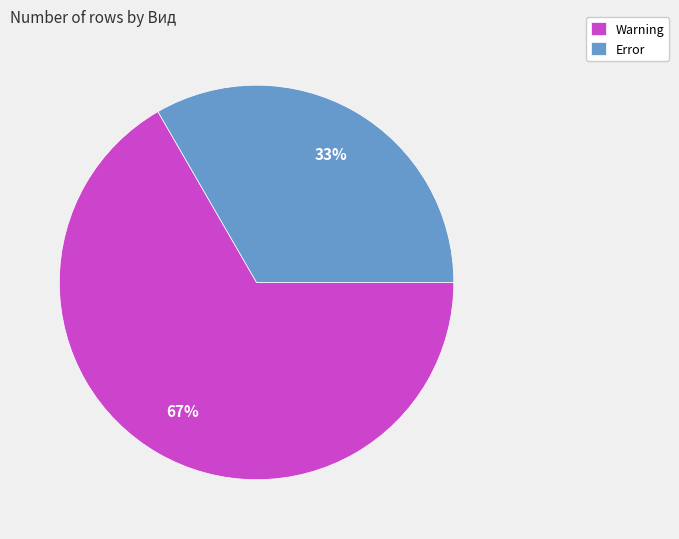

Between Error and Warning, which is larger?

Warning